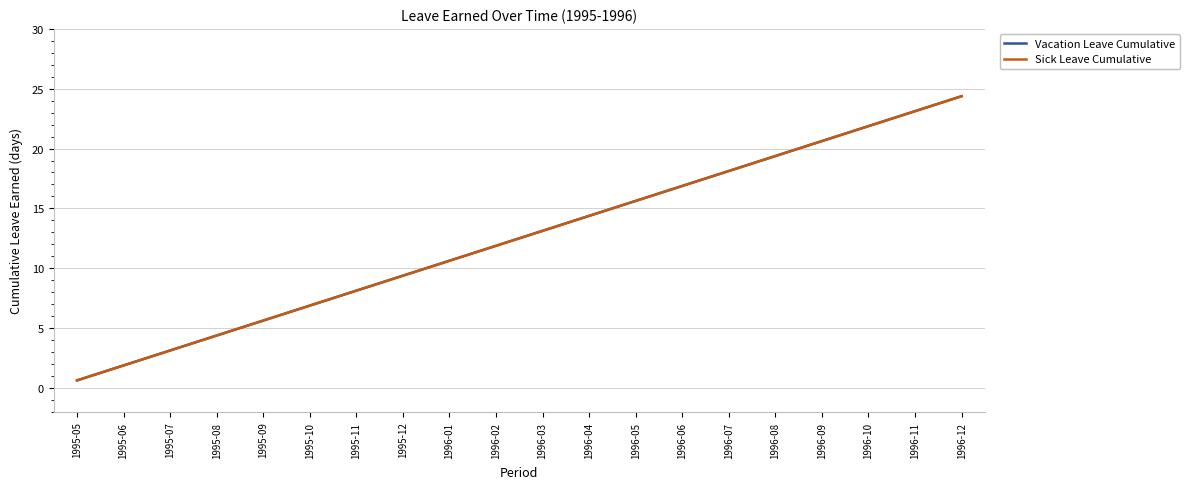

What is the average value of the Vacation Leave Cumulative series?

12.5